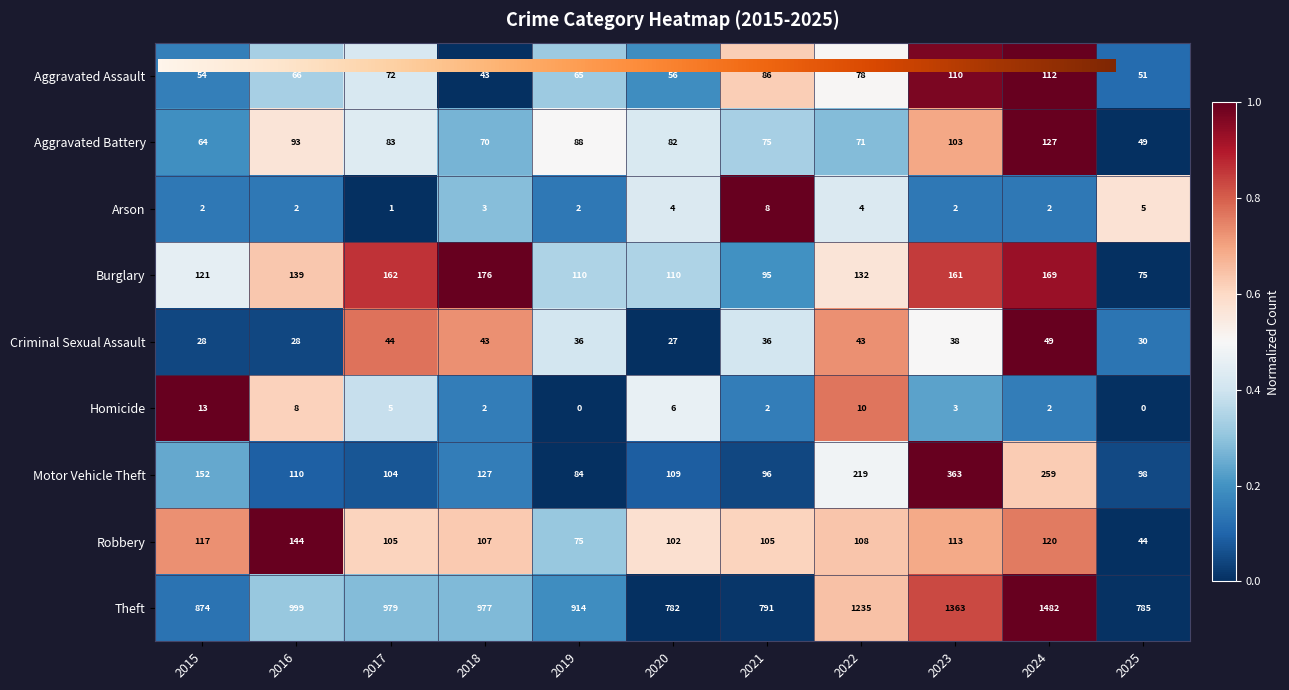

At 2015, list the series in order from largest to smallest.

Theft, Motor Vehicle Theft, Burglary, Robbery, Aggravated Battery, Aggravated Assault, Criminal Sexual Assault, Homicide, Arson